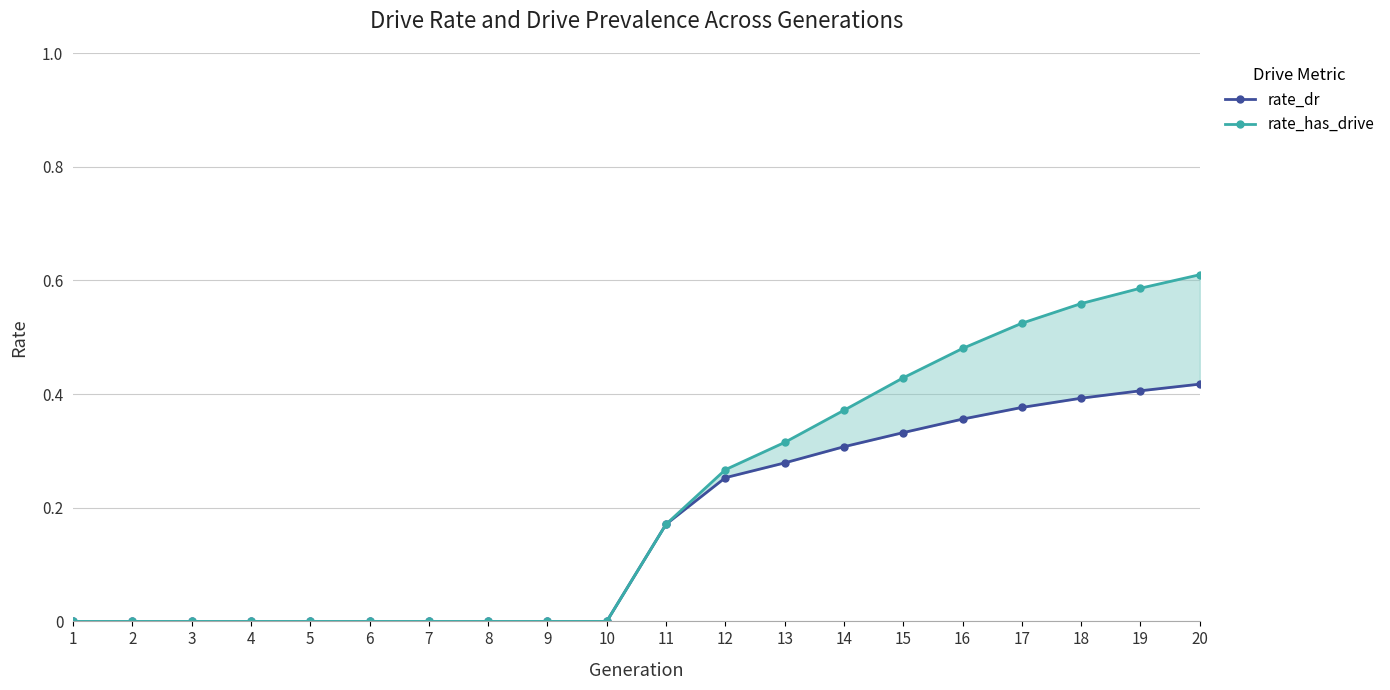

True or false: rate_has_drive and rate_dr cross at least once.

False